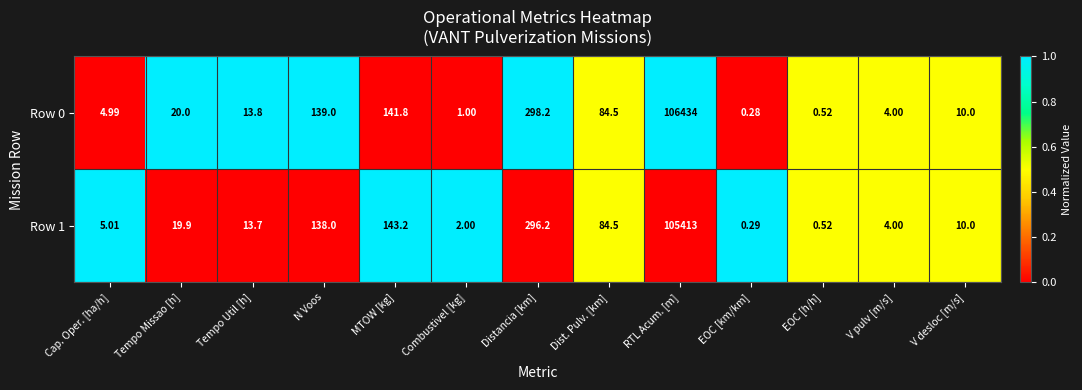

At which label does Row 0 first exceed 13?

Tempo Missao [h]